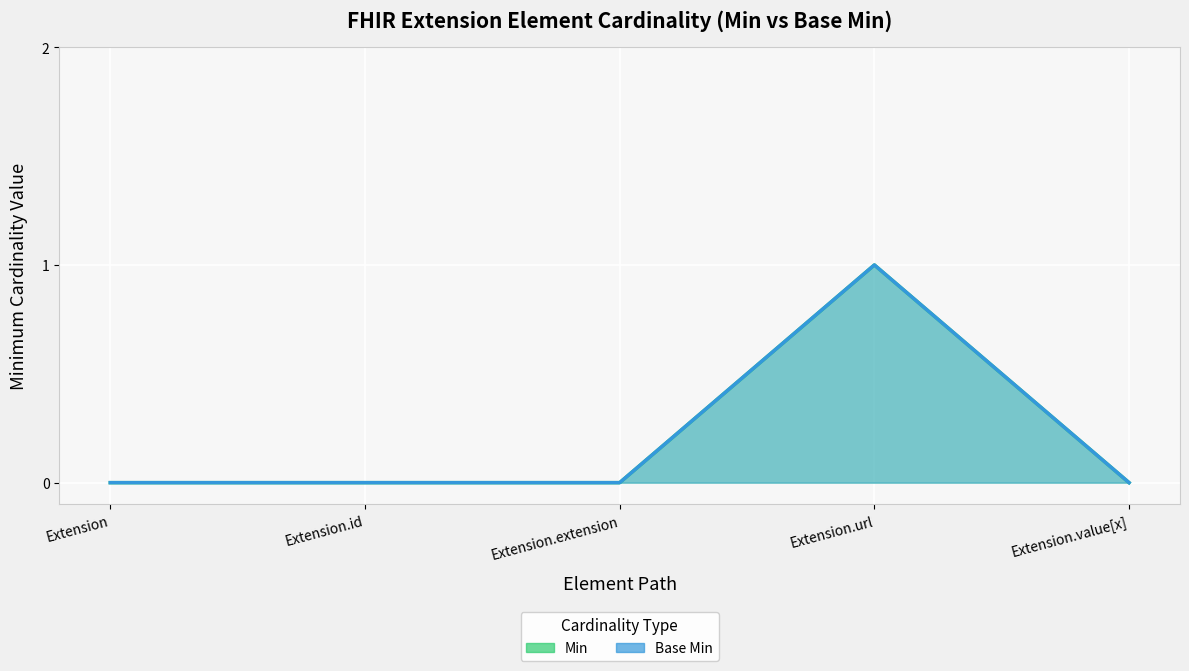

At Extension.url, list the series in order from smallest to largest.

Min, Base Min